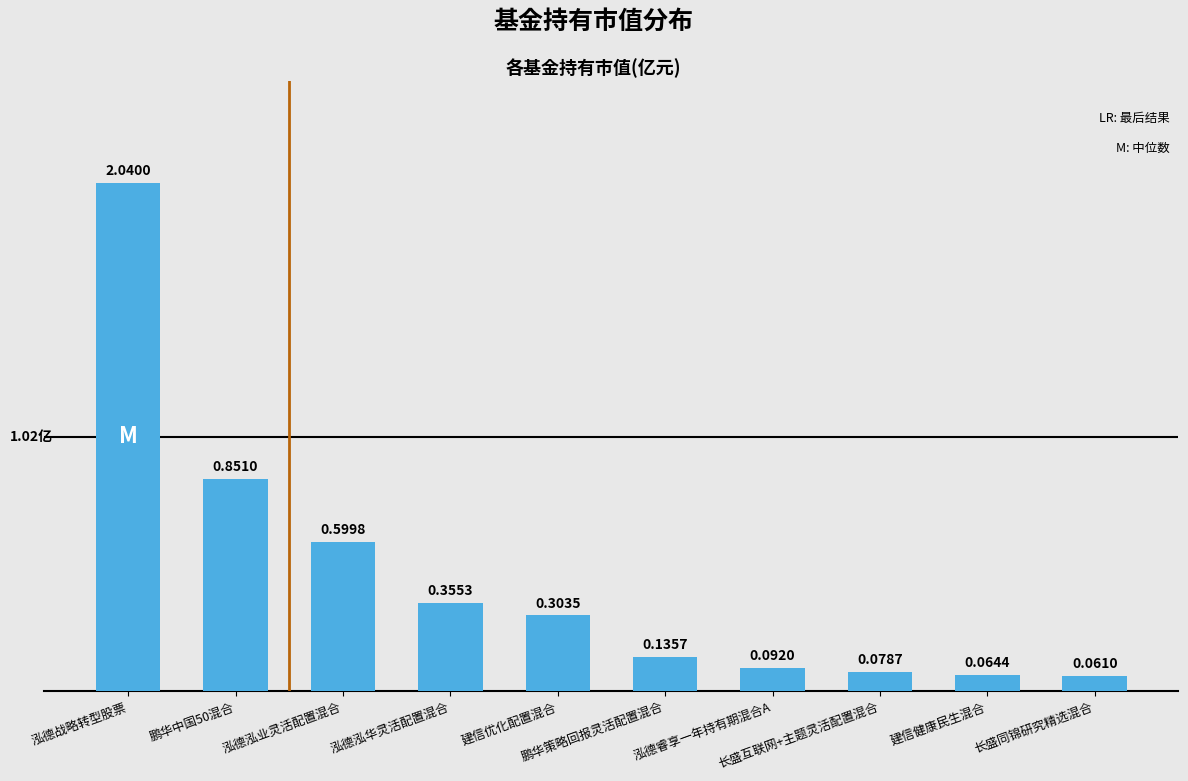

What is the sum of all values?

4.6